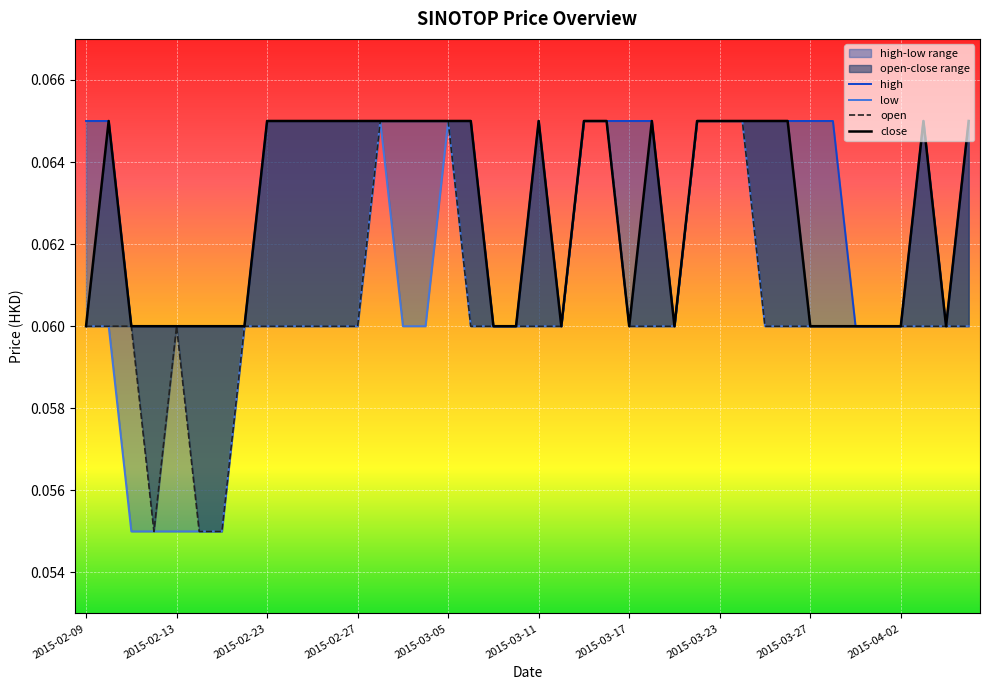

At which category does low reach its first local peak?

13